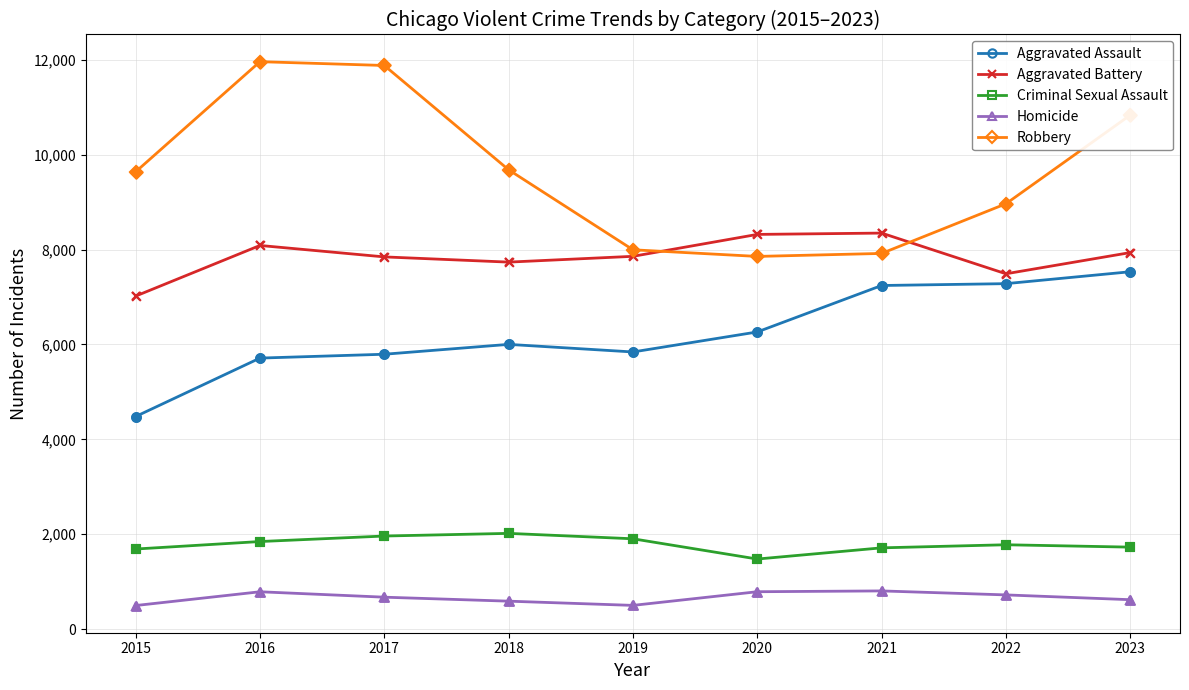

Between 2015 and 2018, which series saw the biggest shift?

Aggravated Assault